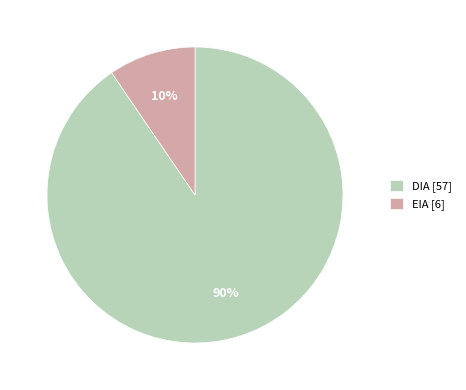

True or false: EIA accounts for 2% of the total.

False